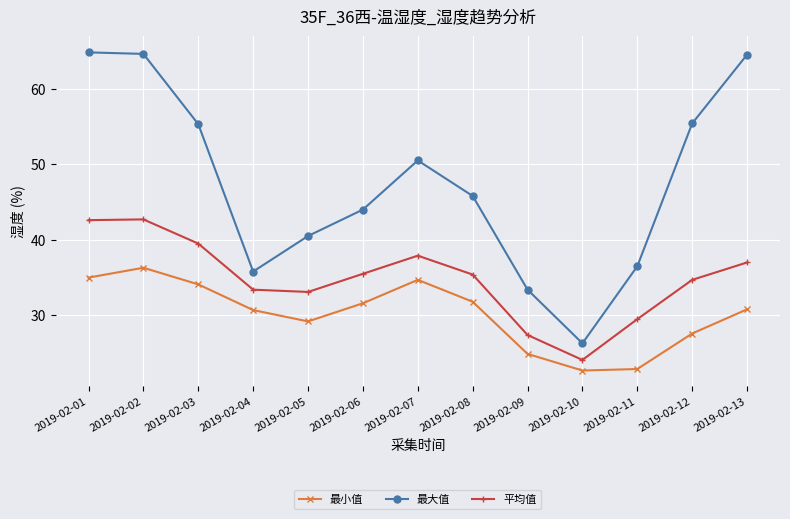

Rank the series by their maximum value, from lowest to highest.

最小值, 平均值, 最大值